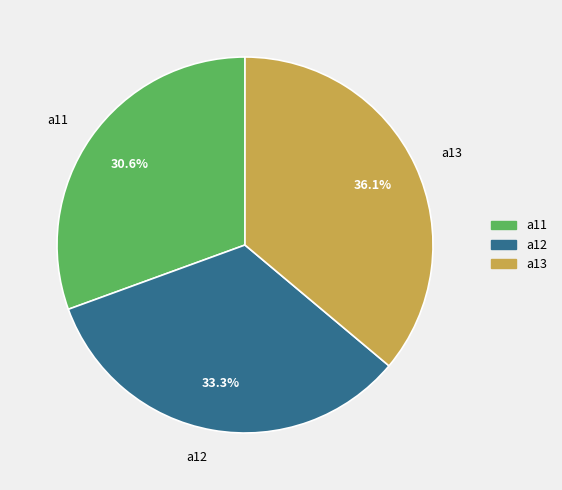

The a13 slice represents 36% of the pie. True or false?

True